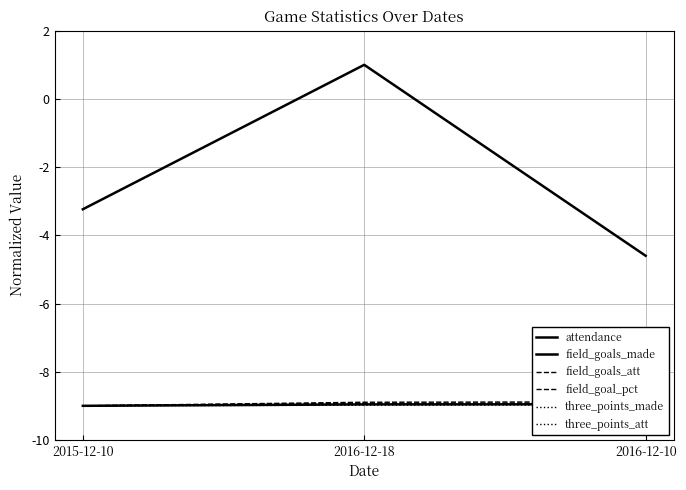

True or false: attendance has a value of -7.9 at 2016-12-10.

False